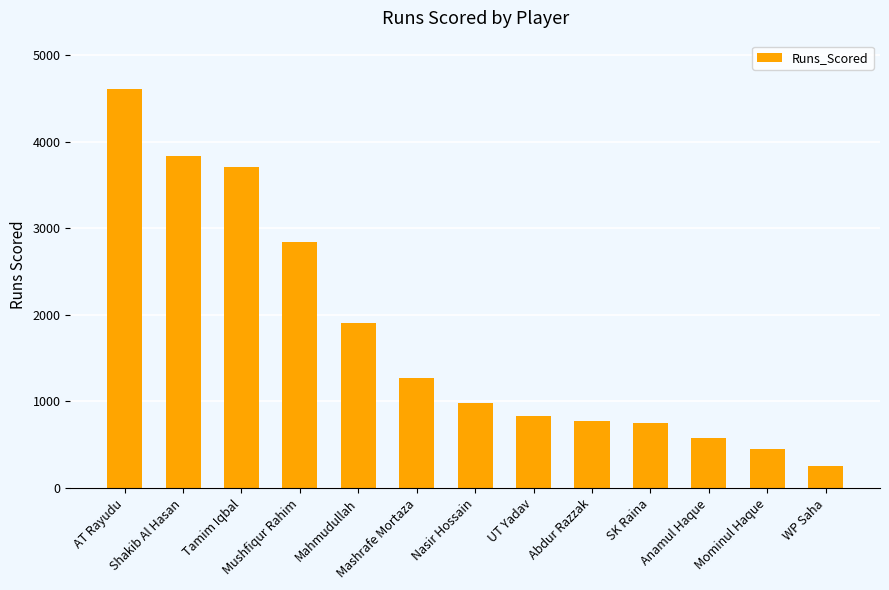

What is the value of the 13th bar from the left?

259